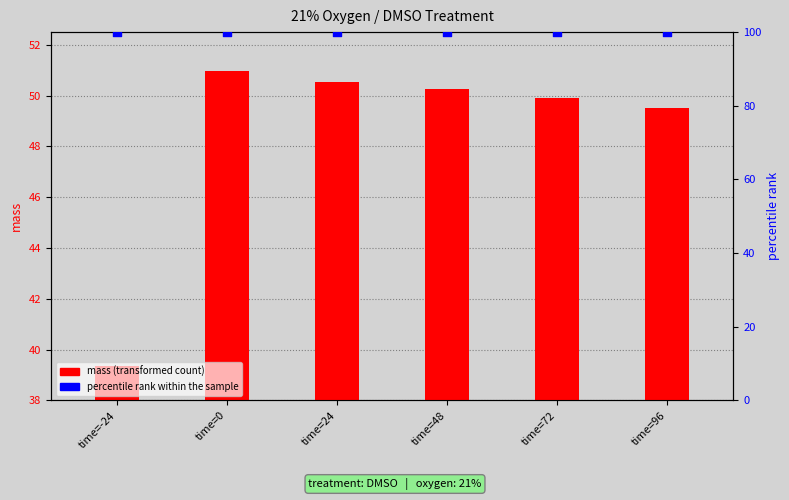

At how many categories does at least one series exceed 21?

6